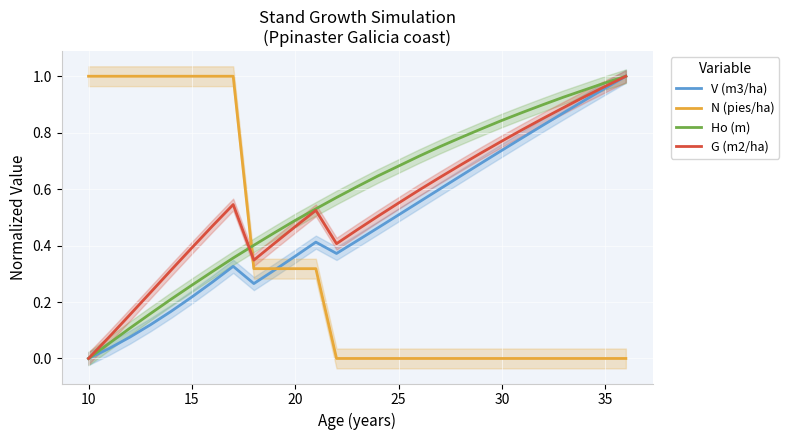

True or false: N (pies/ha) and G (m2/ha) cross at least once.

True